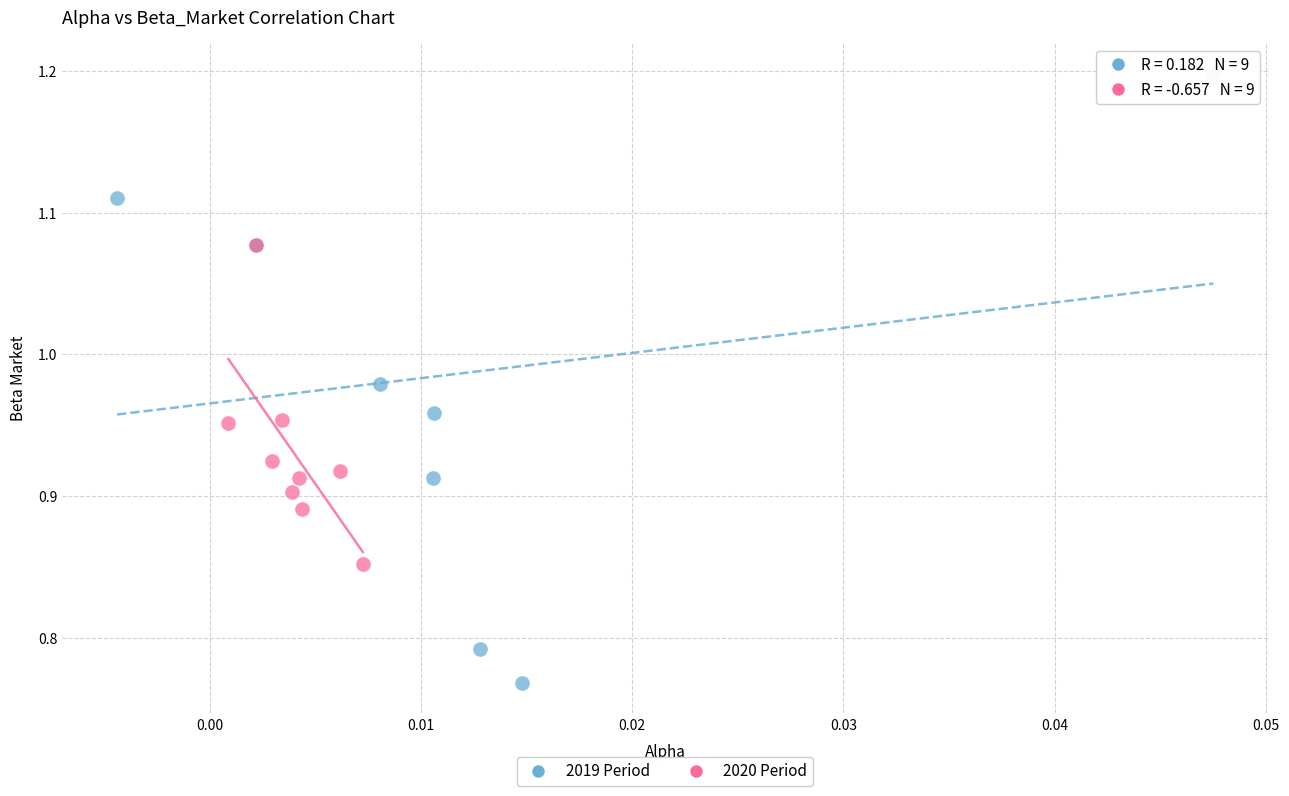

Which series reaches the minimum Y coordinate?

2019 Period